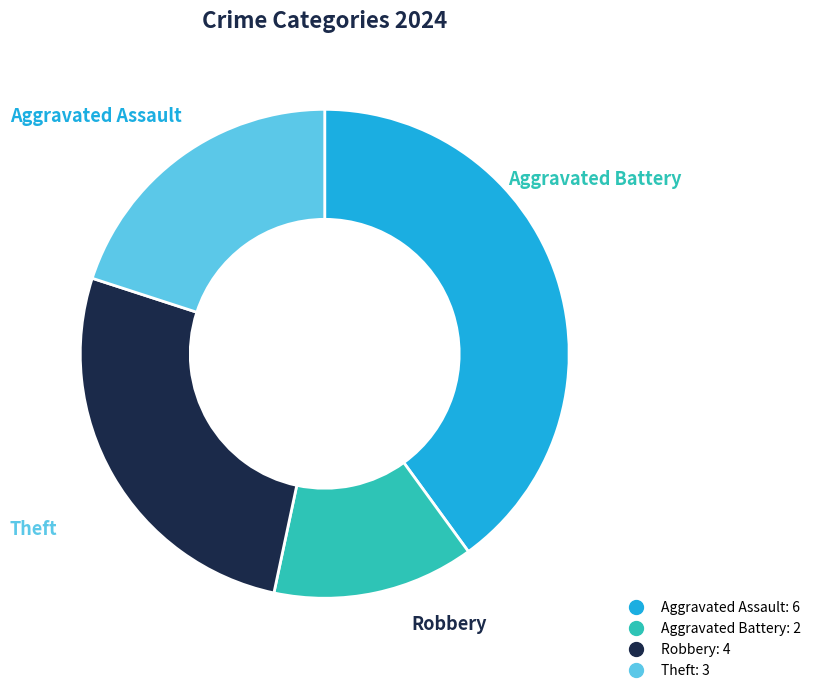

True or false: Aggravated Assault accounts for 40% of the total.

True